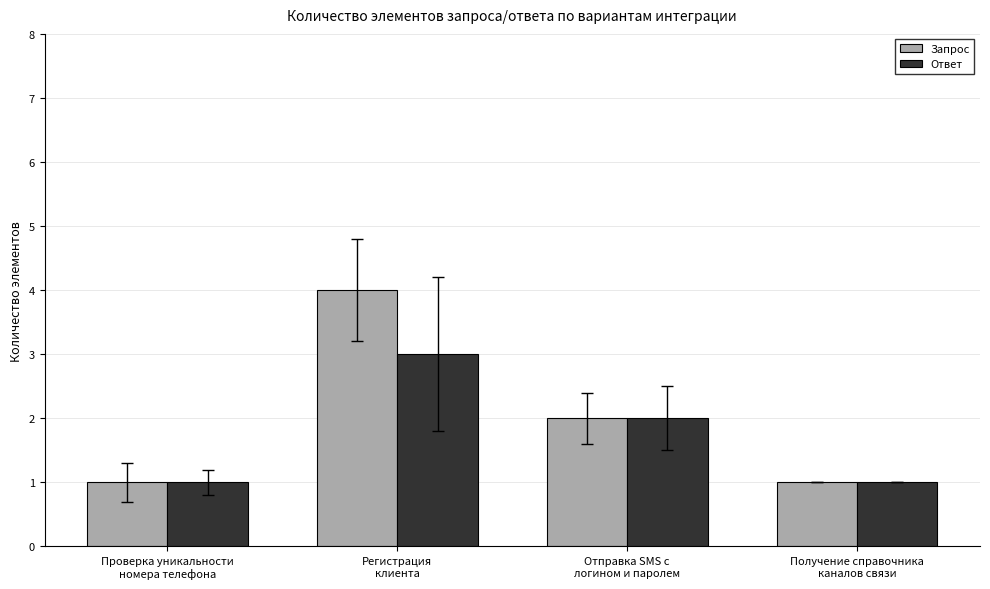

Rank the series by their maximum value, from highest to lowest.

Запрос, Ответ